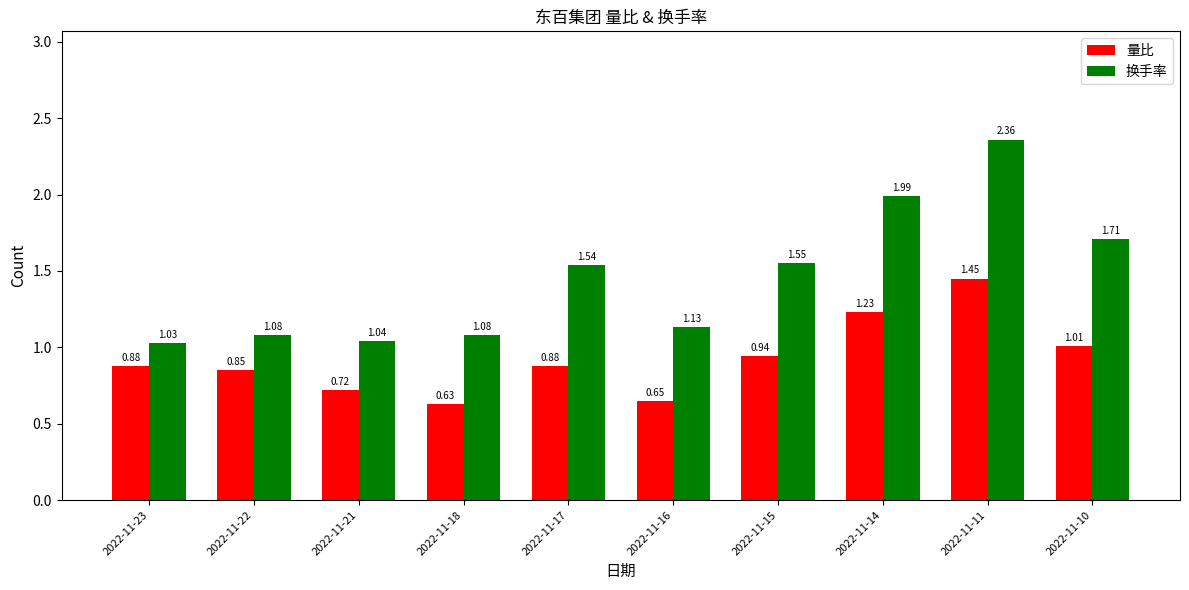

What is the difference between the 换手率 values at 2022-11-23 and 2022-11-17?

0.5